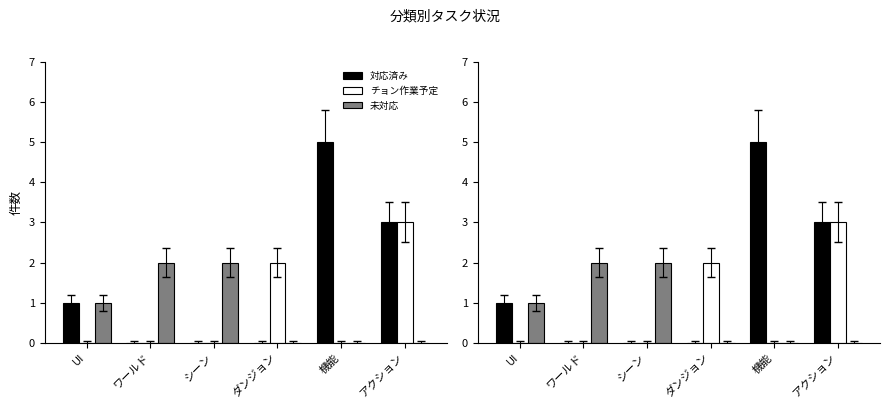

What is the value of the チョン作業予定 bar at the 6th from the left?

3